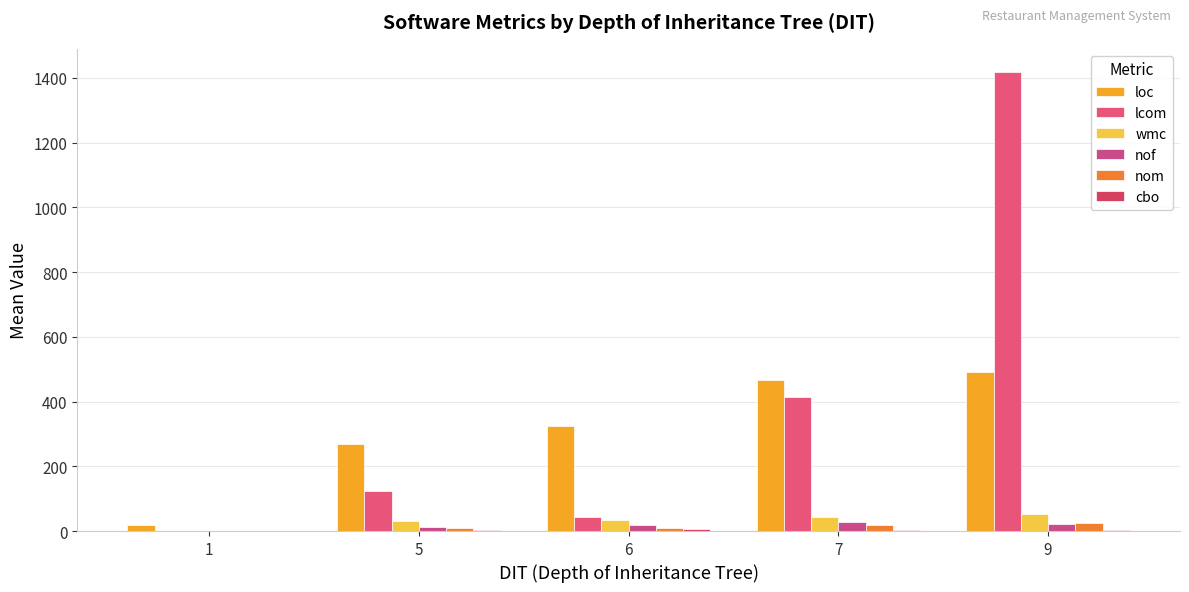

Which category has the highest value in the nom series?

9